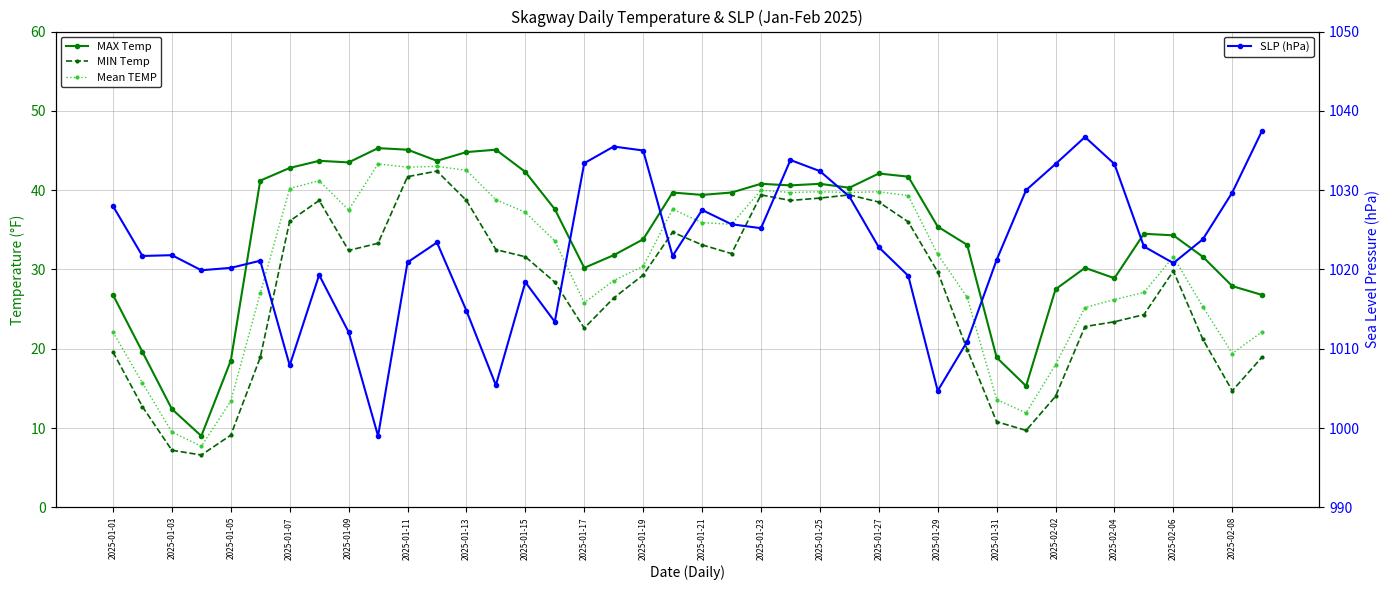

True or false: SLP (hPa) has a value of 1734.8 at 2025-02-06.

False